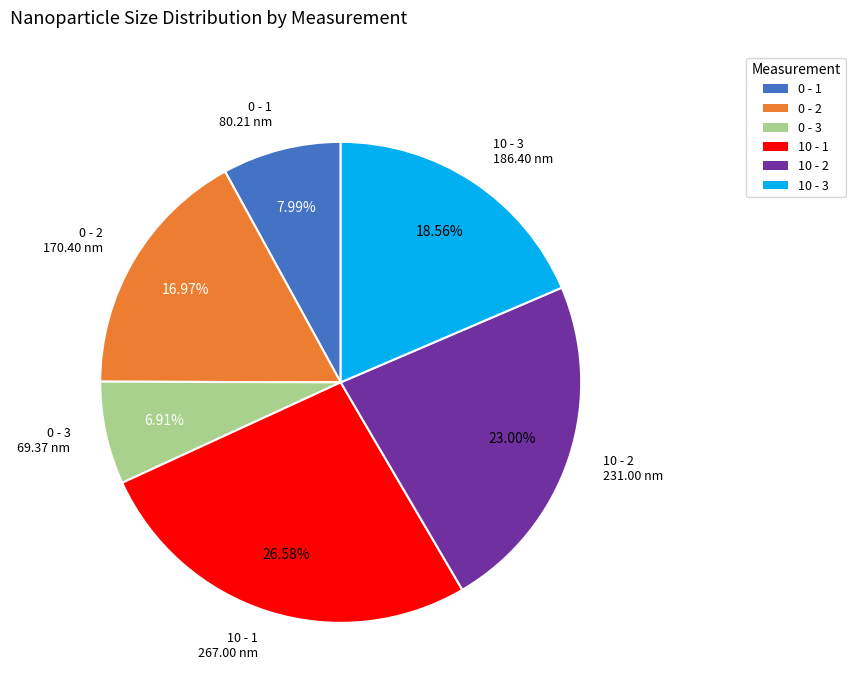

Is it true that 10 - 3 is 19% of the pie?

True